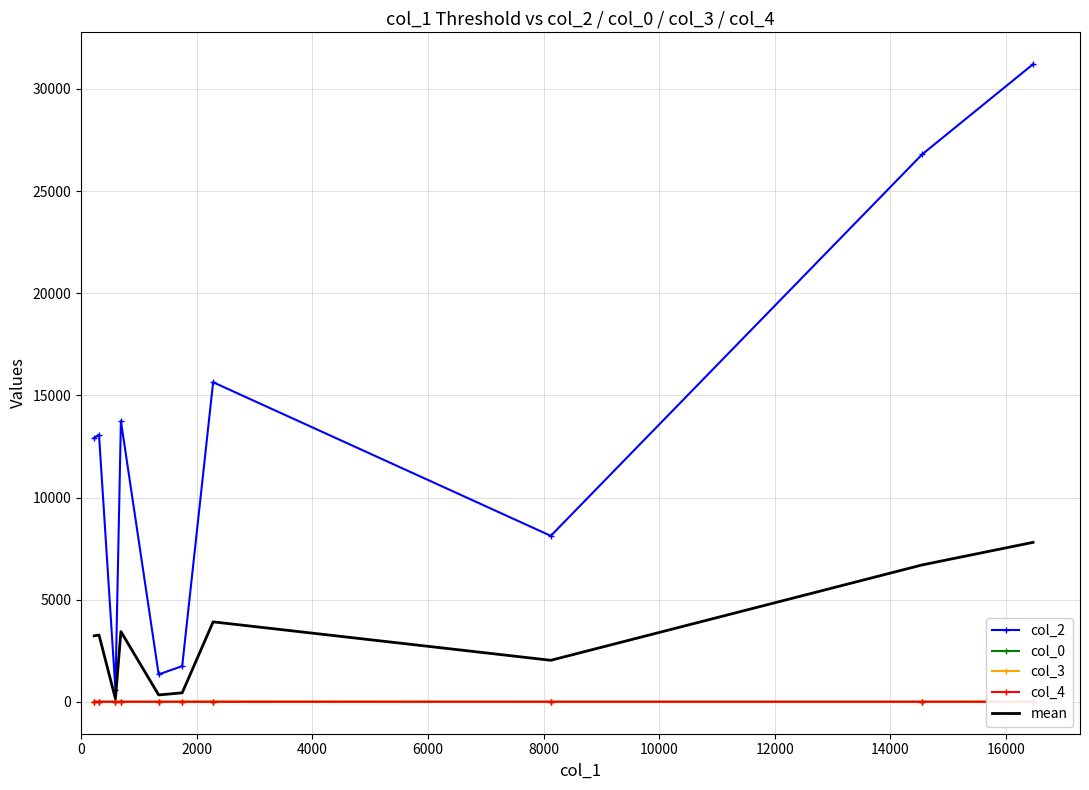

Reading left to right, what are all the values shown in this chart?

col_2: 12914.0	13079.0	595.0	13744.0	1343.0	1750.0	15645.0	8126.0	26806.0	31213.0
col_0: 9.4	9.4	9.0	9.4	5.1	9.0	9.4	9.4	9.4	9.4
col_3: 0.0	0.0	0.0	0.0	0.0	7.0	7.0	0.0	0.0	7.0
col_4: 0.0	0.0	0.0	0.0	1.0	0.0	0.0	0.0	0.0	0.0
mean: 3230.8	3272.1	151.0	3438.3	337.3	441.5	3915.3	2033.8	6703.8	7807.3